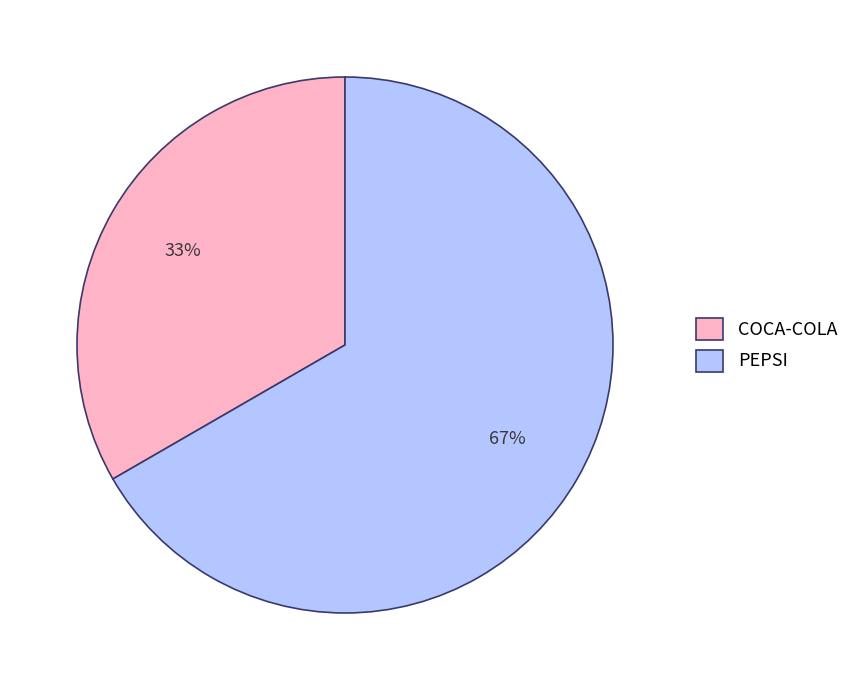

True or false: PEPSI accounts for 67% of the total.

True